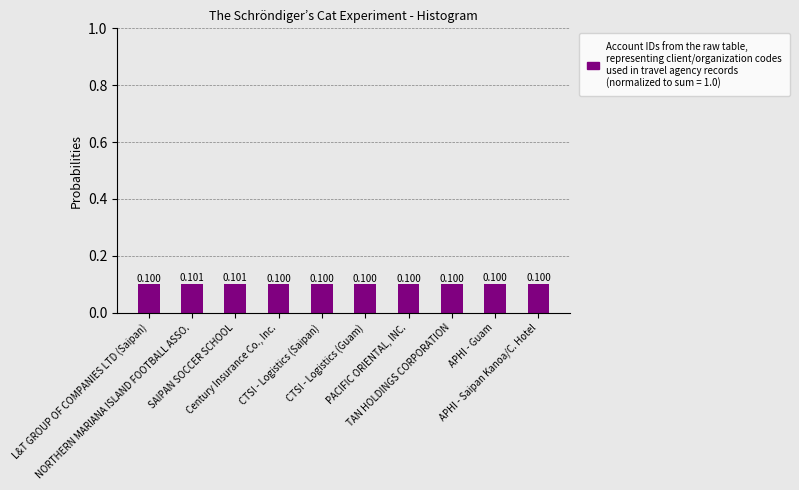

Reading left to right, what are all the values shown in this chart?

0.1	0.1	0.1	0.1	0.1	0.1	0.1	0.1	0.1	0.1